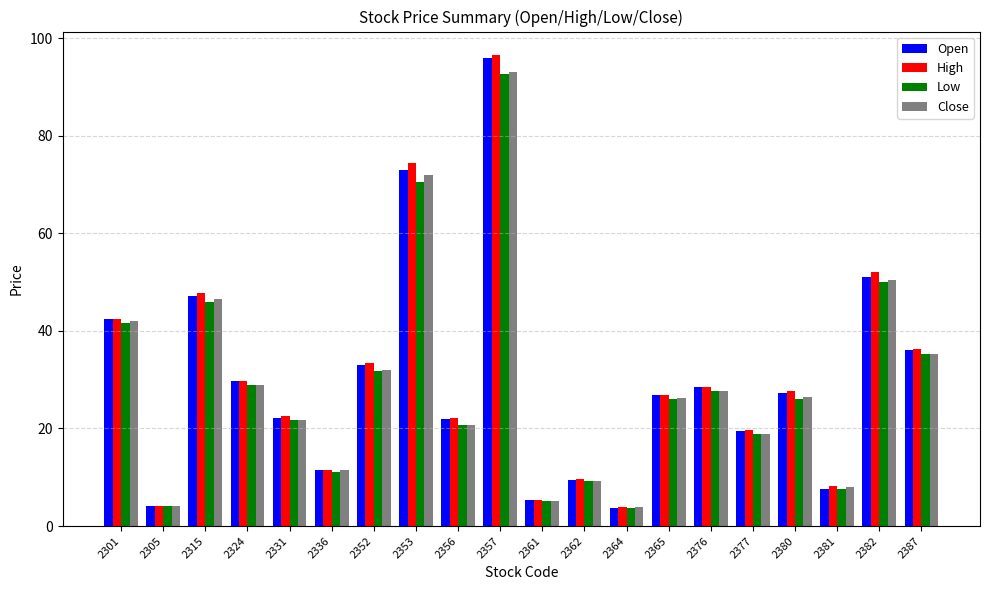

What is the value of the High bar at the 2nd from the left?

4.1